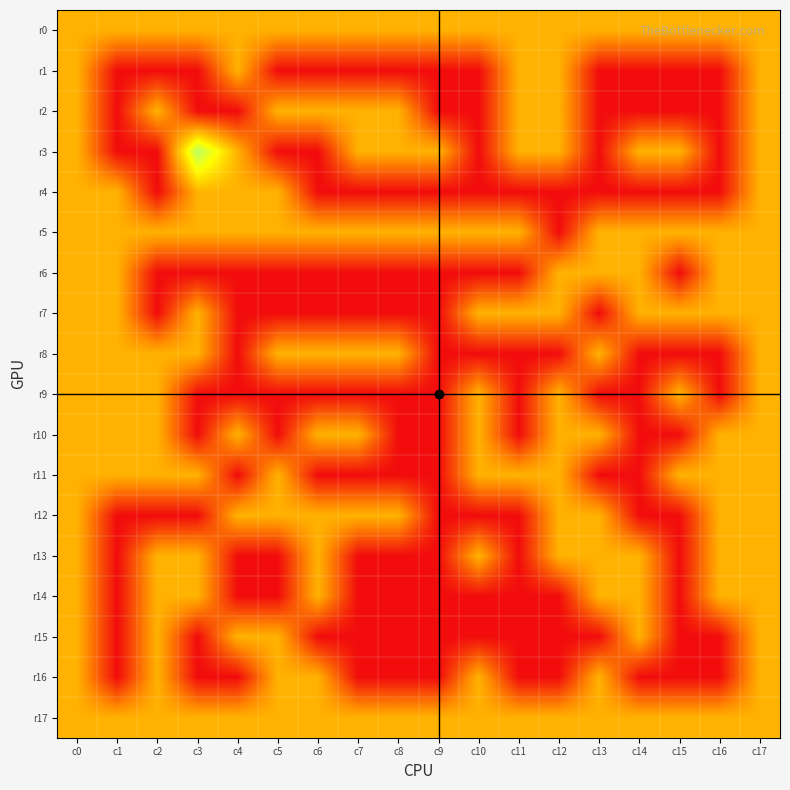

How many data points does each series have?

18